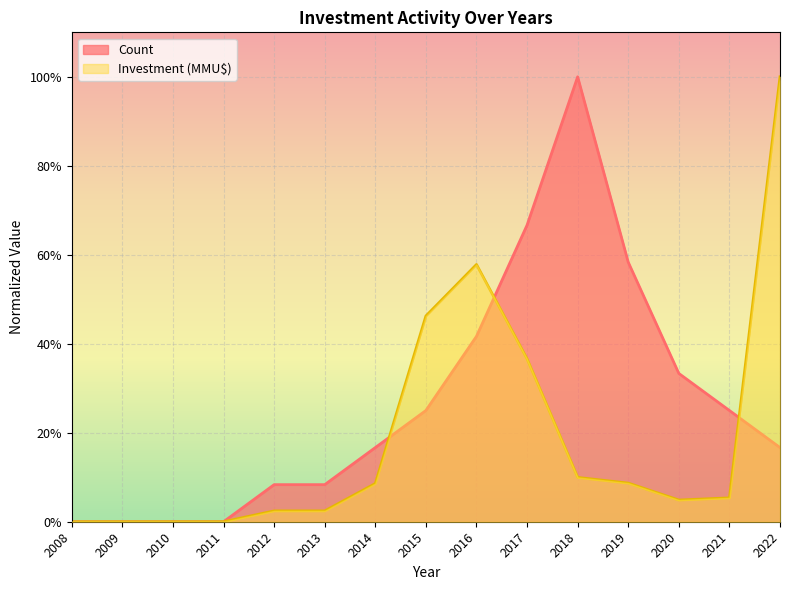

What is the difference between the Investment (MMU$) values at 2021 and 2008?

0.1